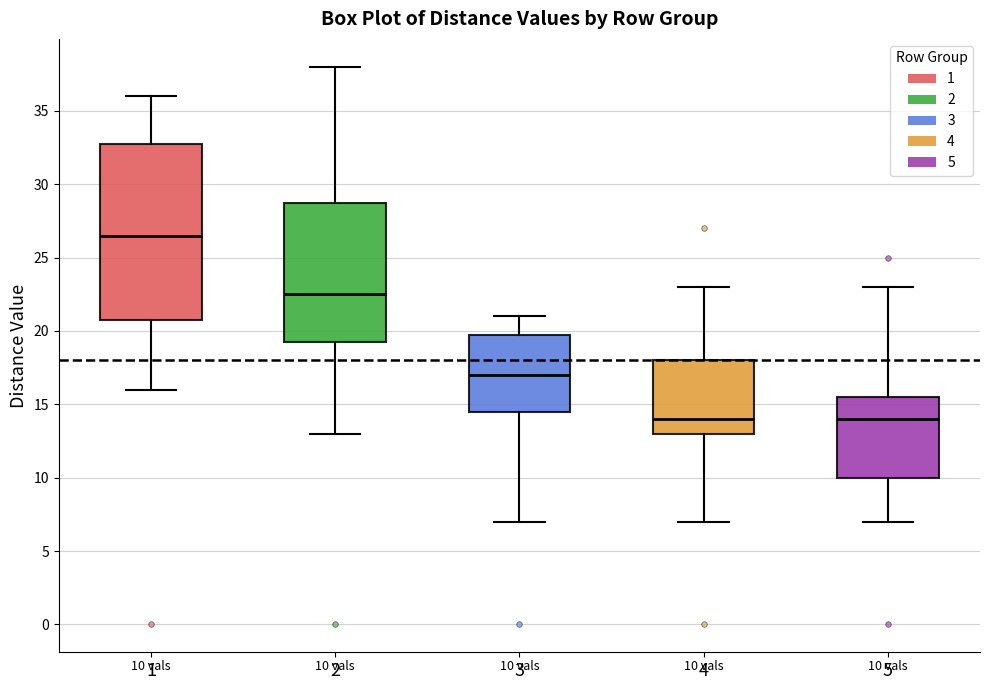

Comparing the boxes themselves (not the whiskers), which one is the tallest?

1